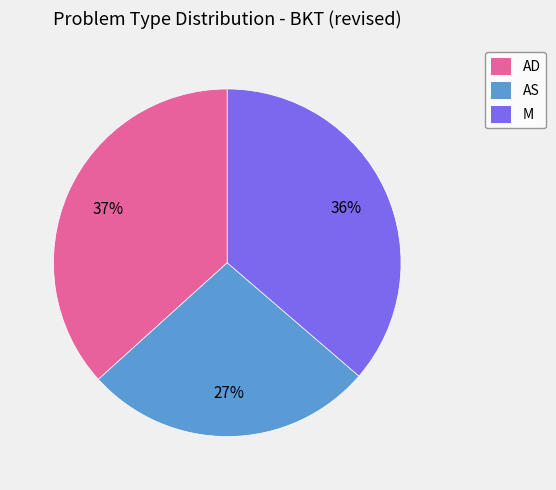

Does AS account for over 50% of the chart?

No